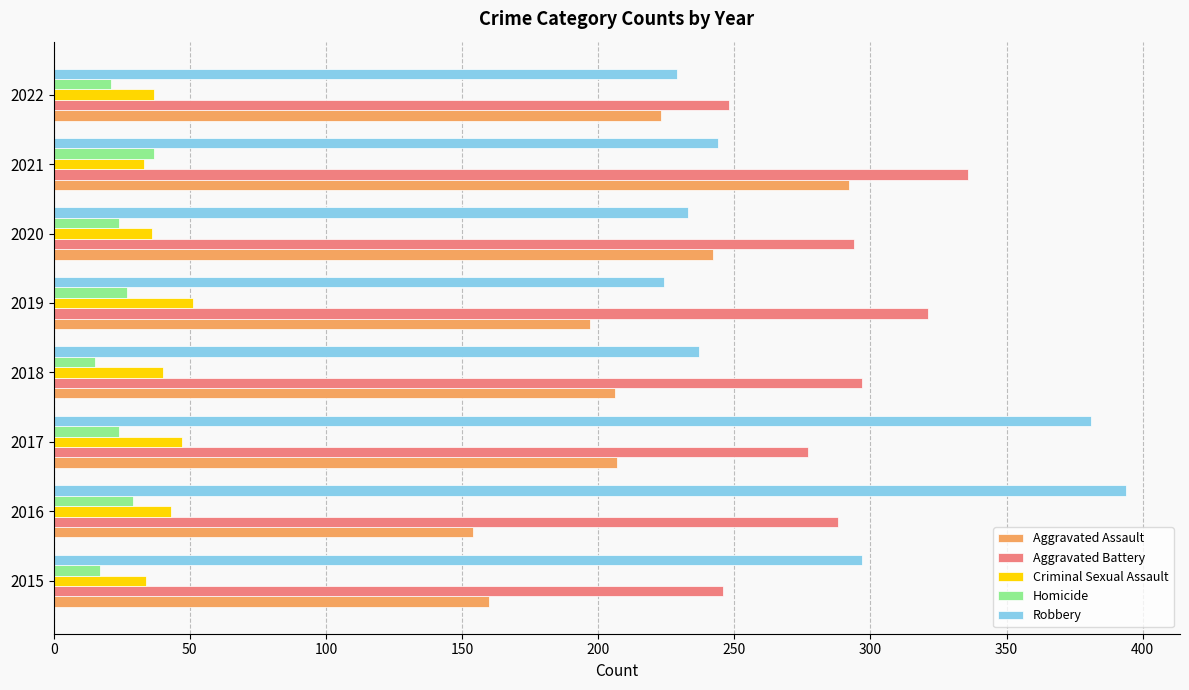

What is the difference between the second highest and second lowest values in the Homicide series?

12